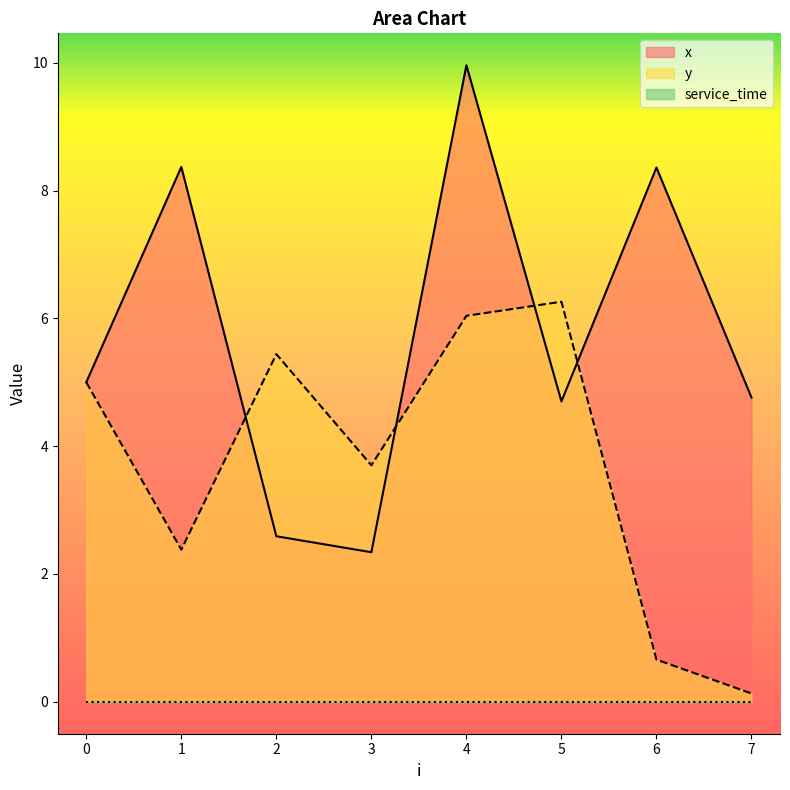

What is the total value across all series at 0?

10.0